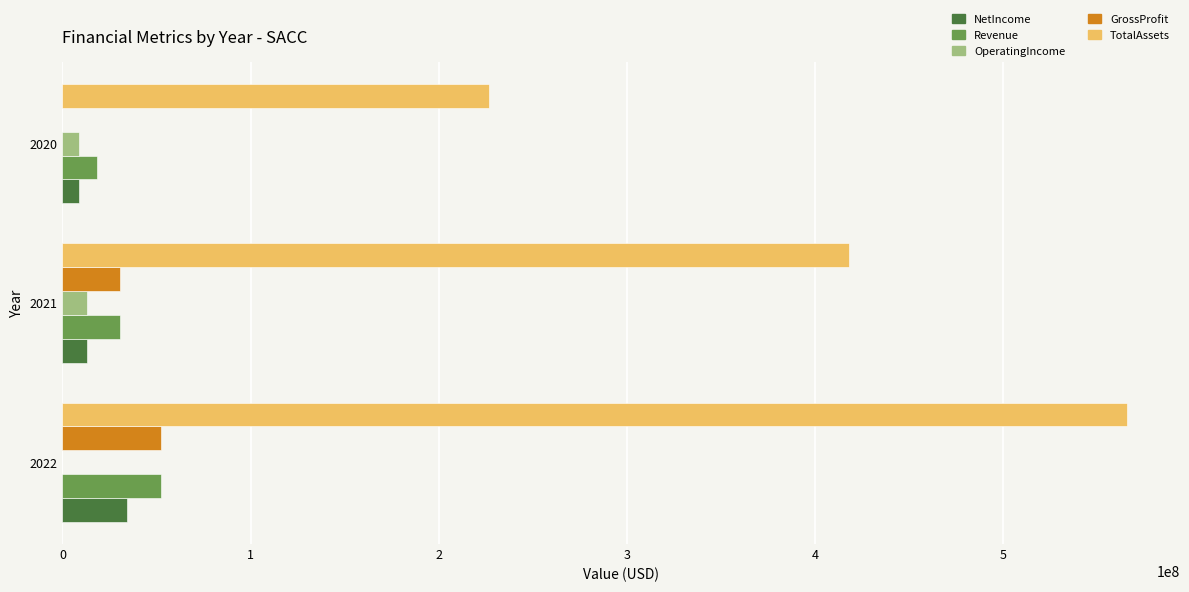

Which series has the largest range (max minus min)?

TotalAssets